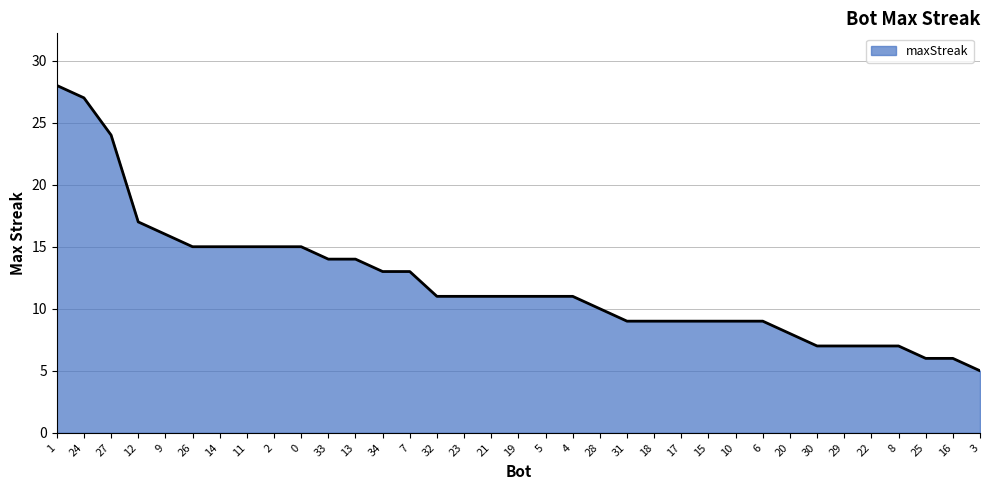

Reading left to right, what are all the values shown in this chart?

28	27	24	17	16	15	15	15	15	15	14	14	13	13	11	11	11	11	11	11	10	9	9	9	9	9	9	8	7	7	7	7	6	6	5